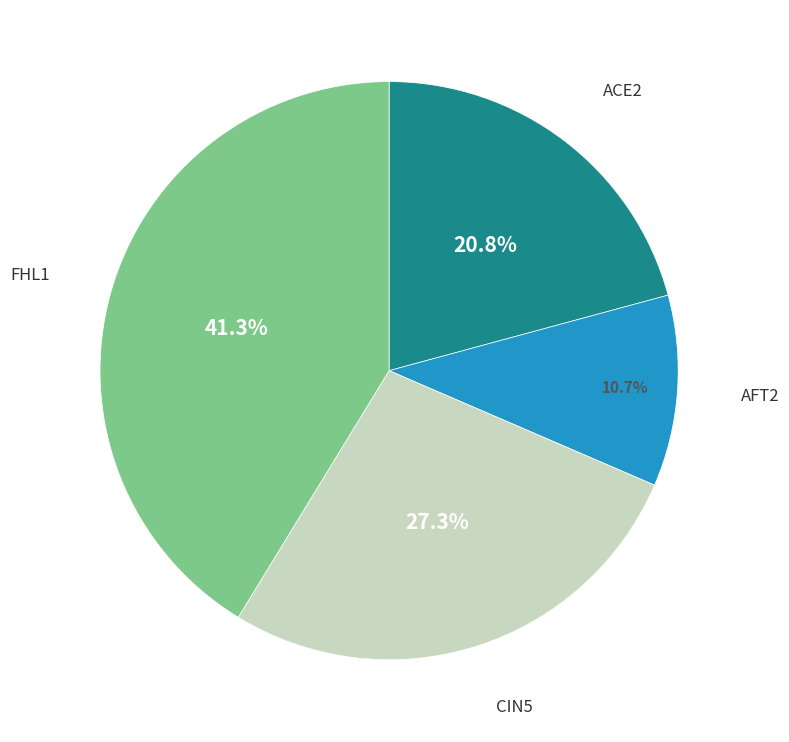

Is there a majority slice in this chart?

No